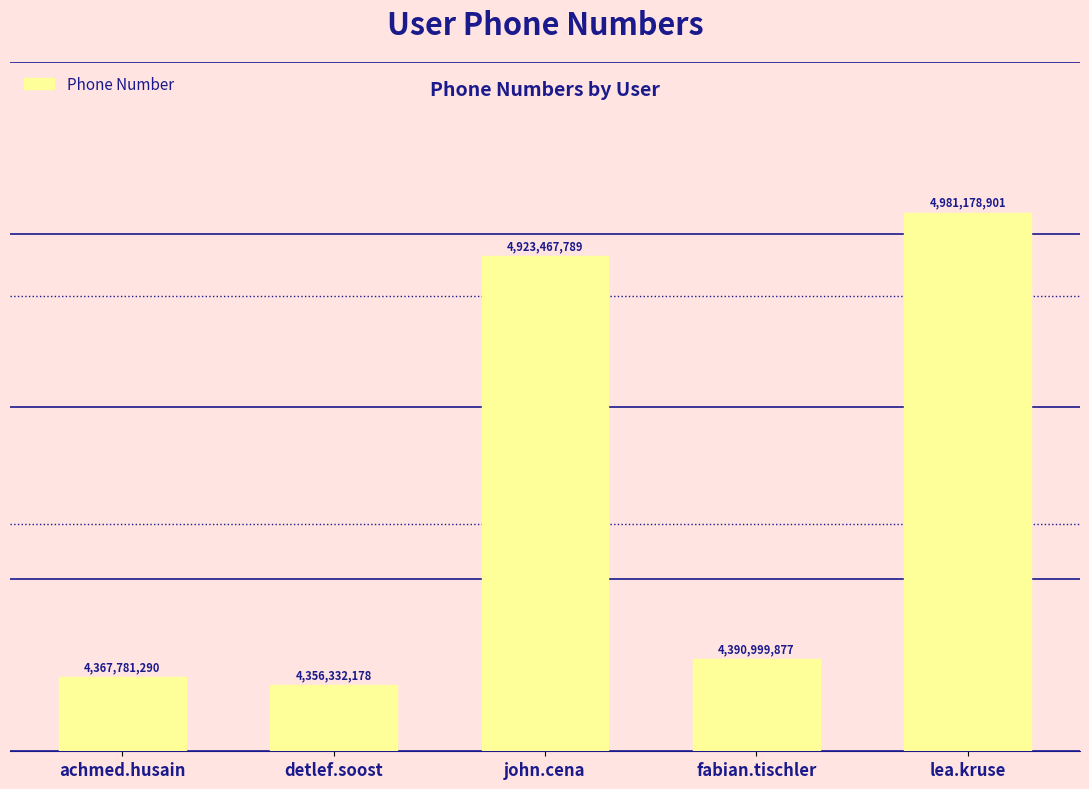

What is the ratio of the value at achmed.husain to the value at detlef.soost?

1.0